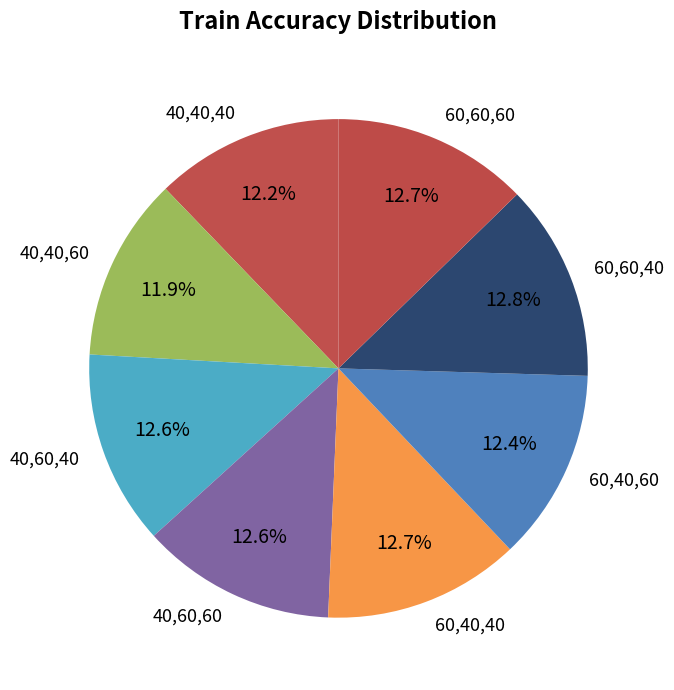

What percentage is the 60,60,40 slice, to the nearest percent?

13%